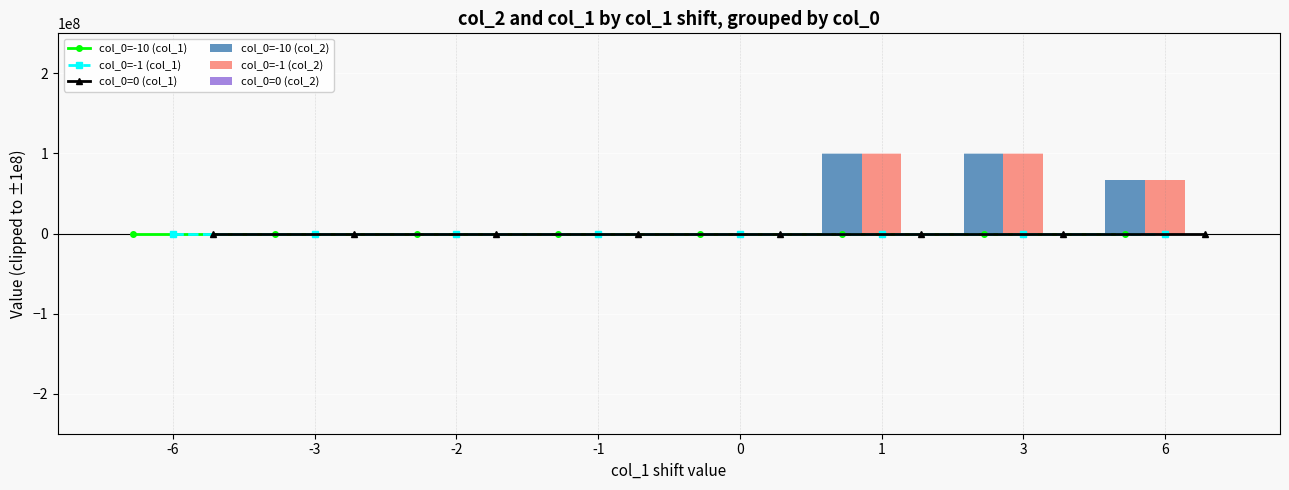

Reading left to right, transcribe all the data shown in this chart.

col_0=-10 (col_1): -6	-3	-2	-1	0	1	3	6
col_0=-1 (col_1): -6	-3	-2	-1	0	1	3	6
col_0=0 (col_1): -6	-3	-2	-1	0	1	3	6
col_0=-10 (col_2): 63	7	3	1	-10	100000000	100000000	67108863
col_0=-1 (col_2): 63	7	3	1	-1	100000000	100000000	67108863
col_0=0 (col_2): 0	0	0	0	0	0	0	0